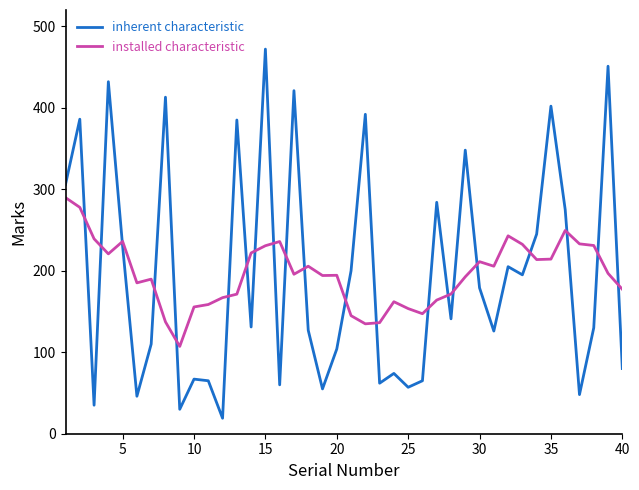

True or false: installed characteristic and inherent characteristic intersect in this chart.

True